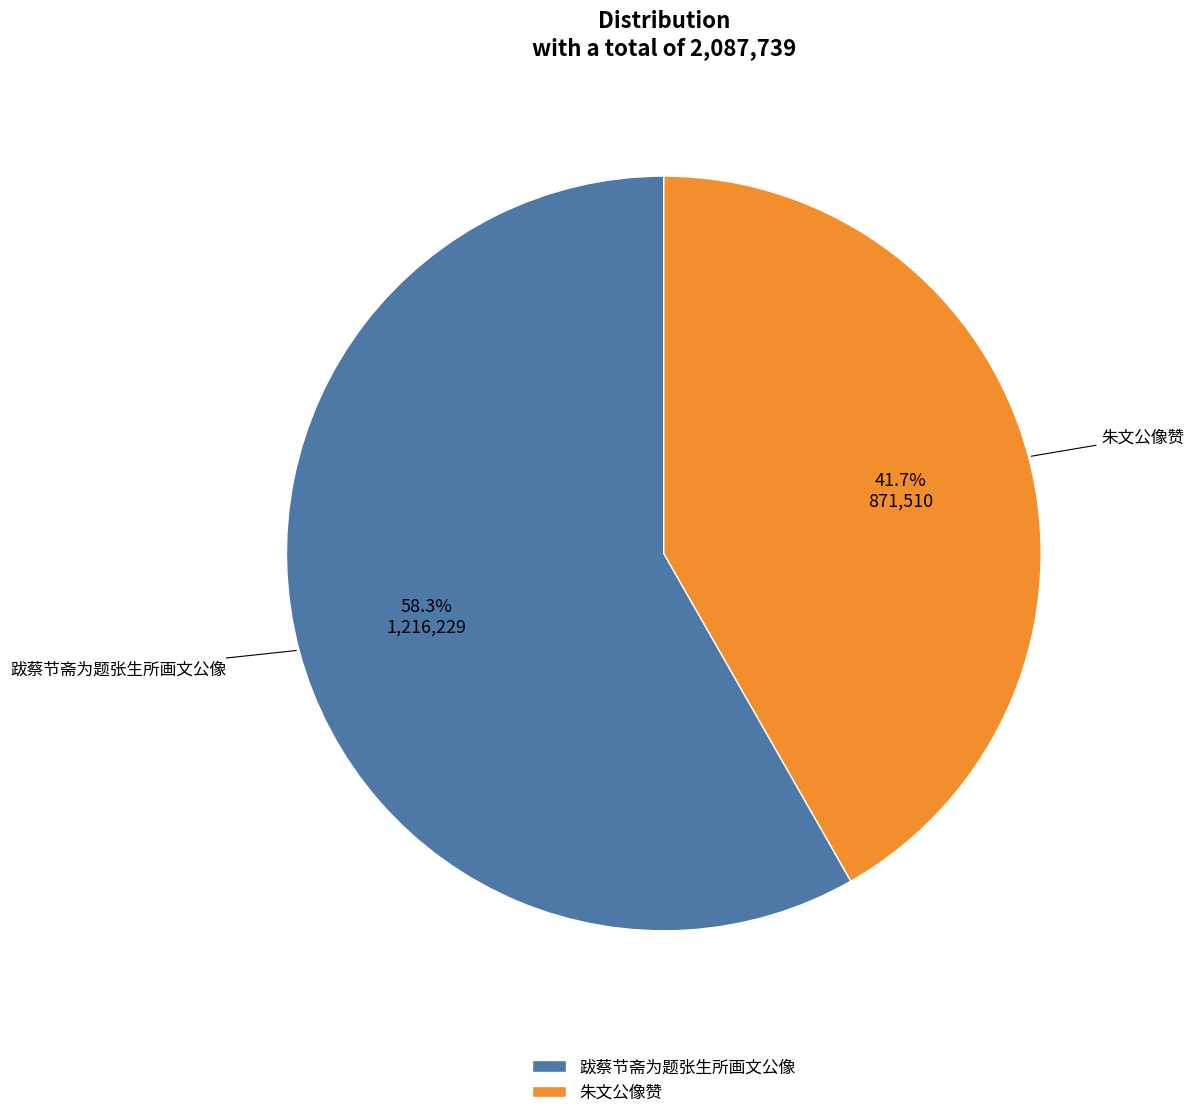

Is it true that 跋蔡节斋为题张生所画文公像 is 1% of the pie?

False